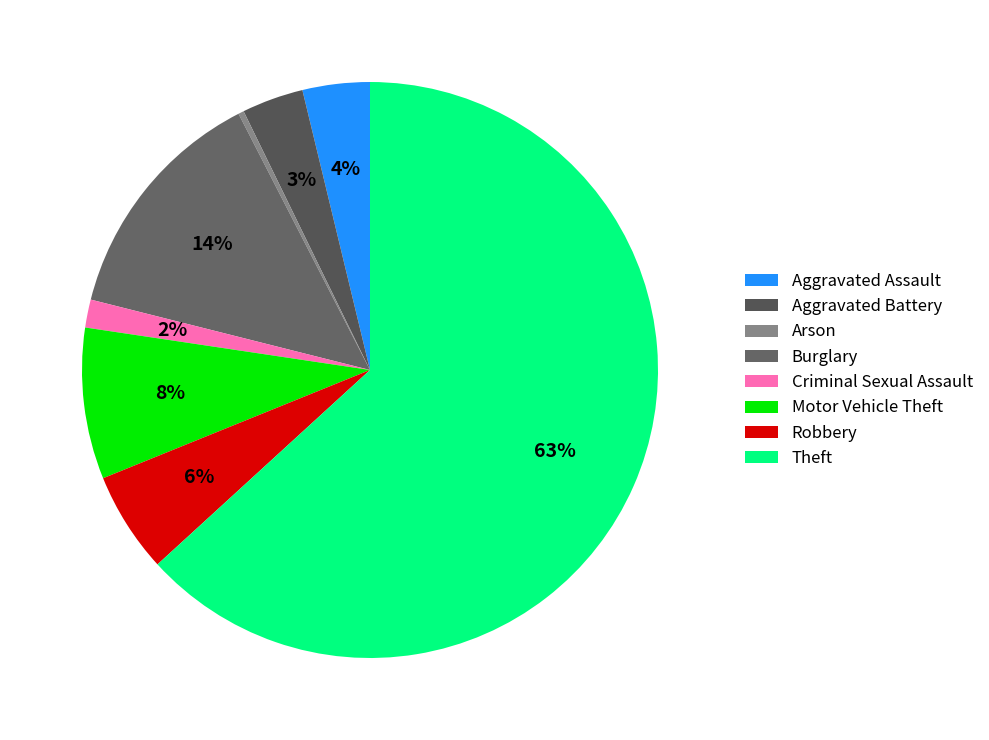

Which has a higher value, Theft or Motor Vehicle Theft?

Theft